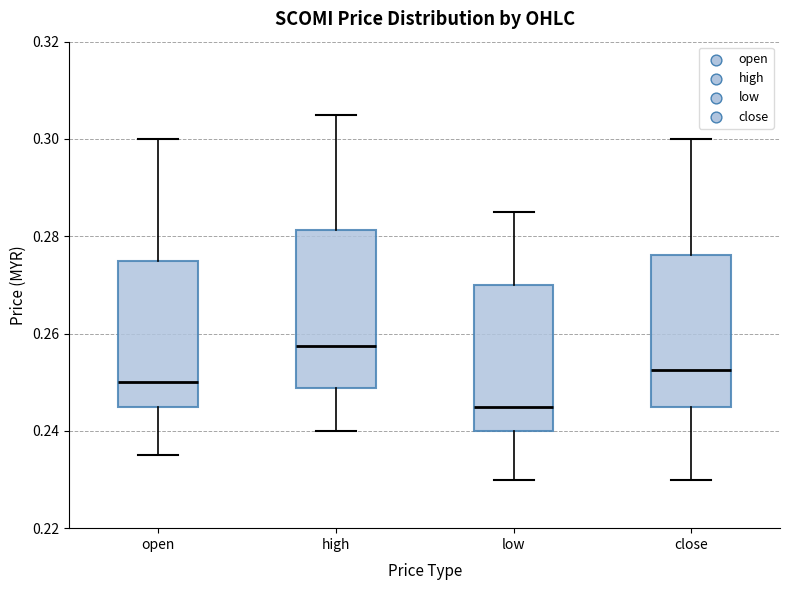

Where does the lower whisker of the box for open end on the y-axis? The values are not printed on the chart, so give them approximately, as read against the axis.

0.236